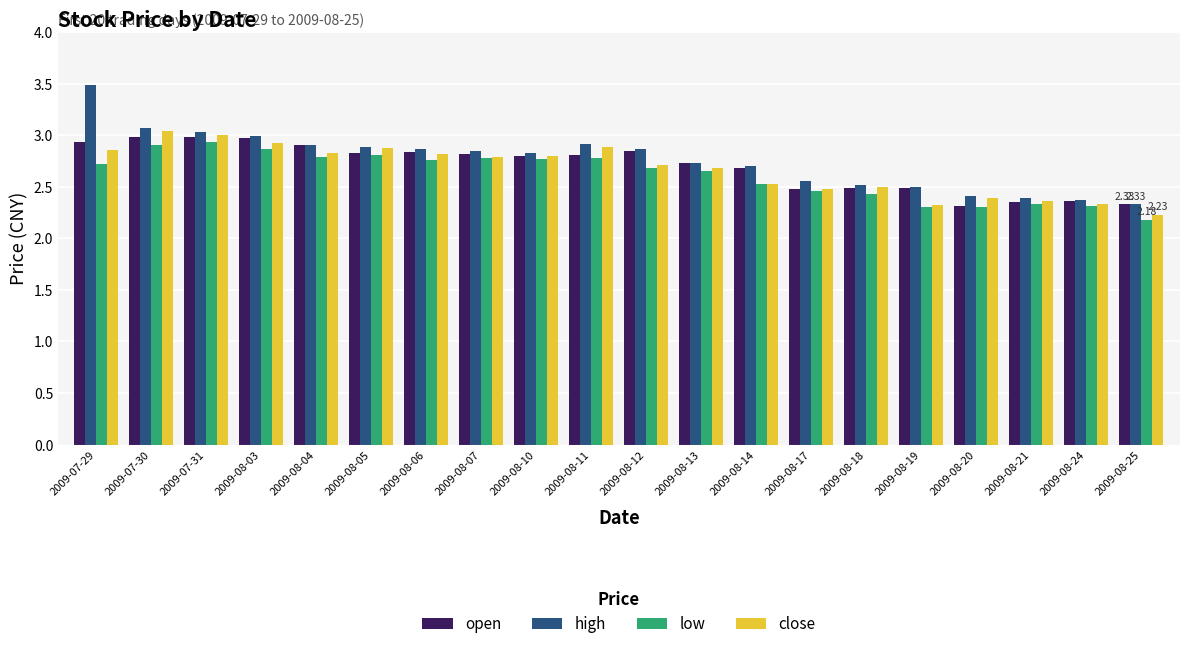

At how many categories does at least one series exceed 2?

20